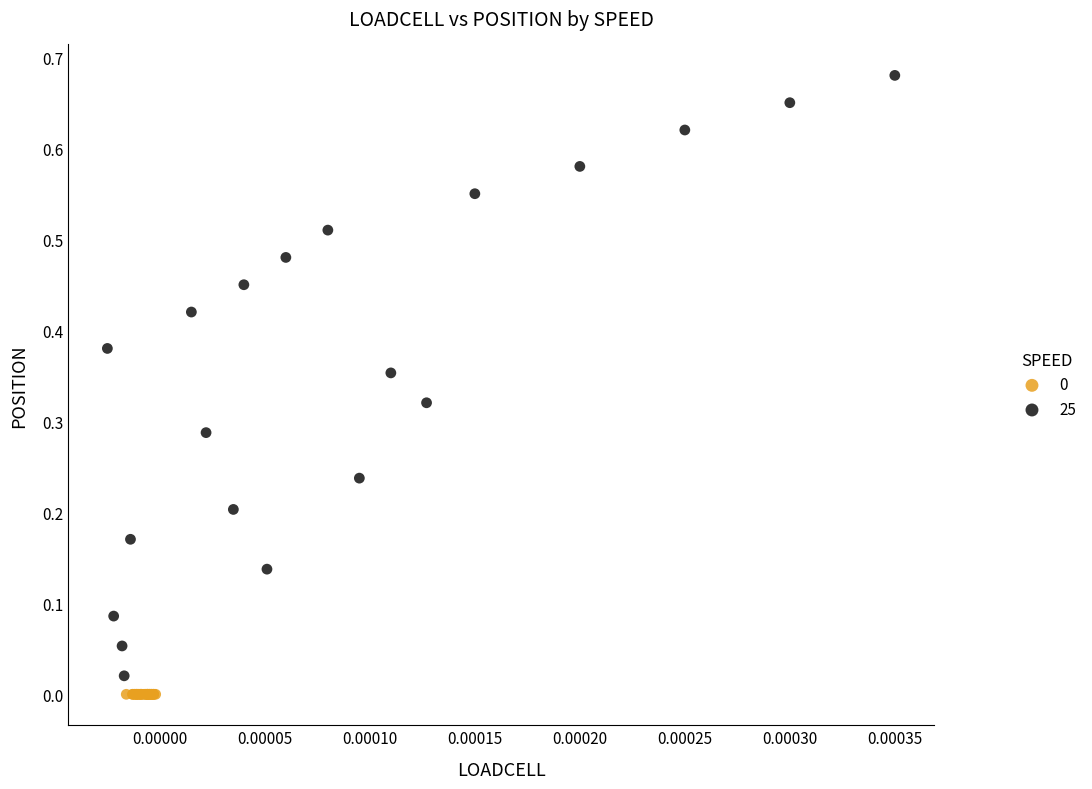

Which series contains the highest Y value?

25